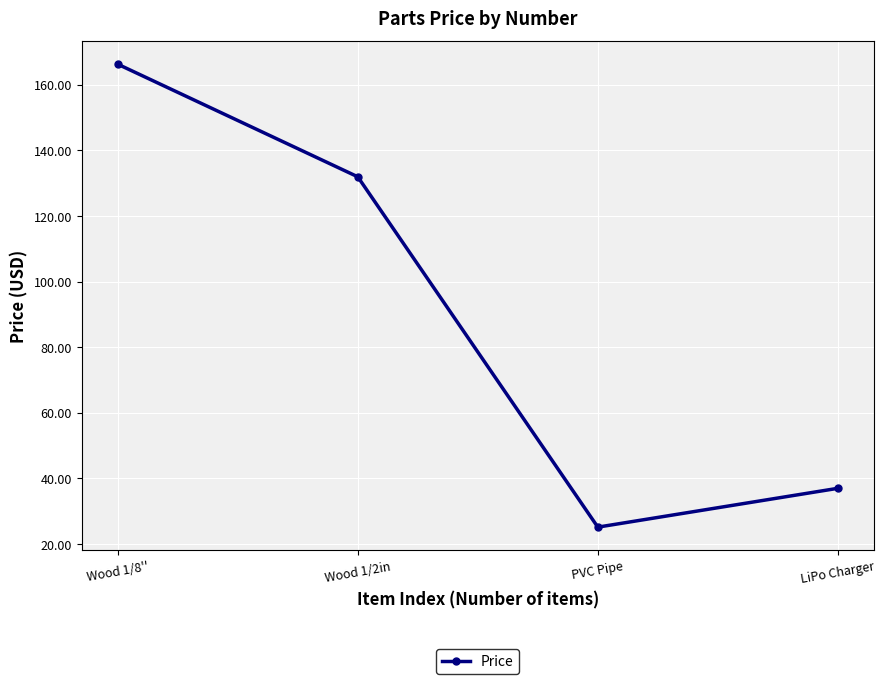

Is it true that the value at PVC Pipe is 25.2?

True